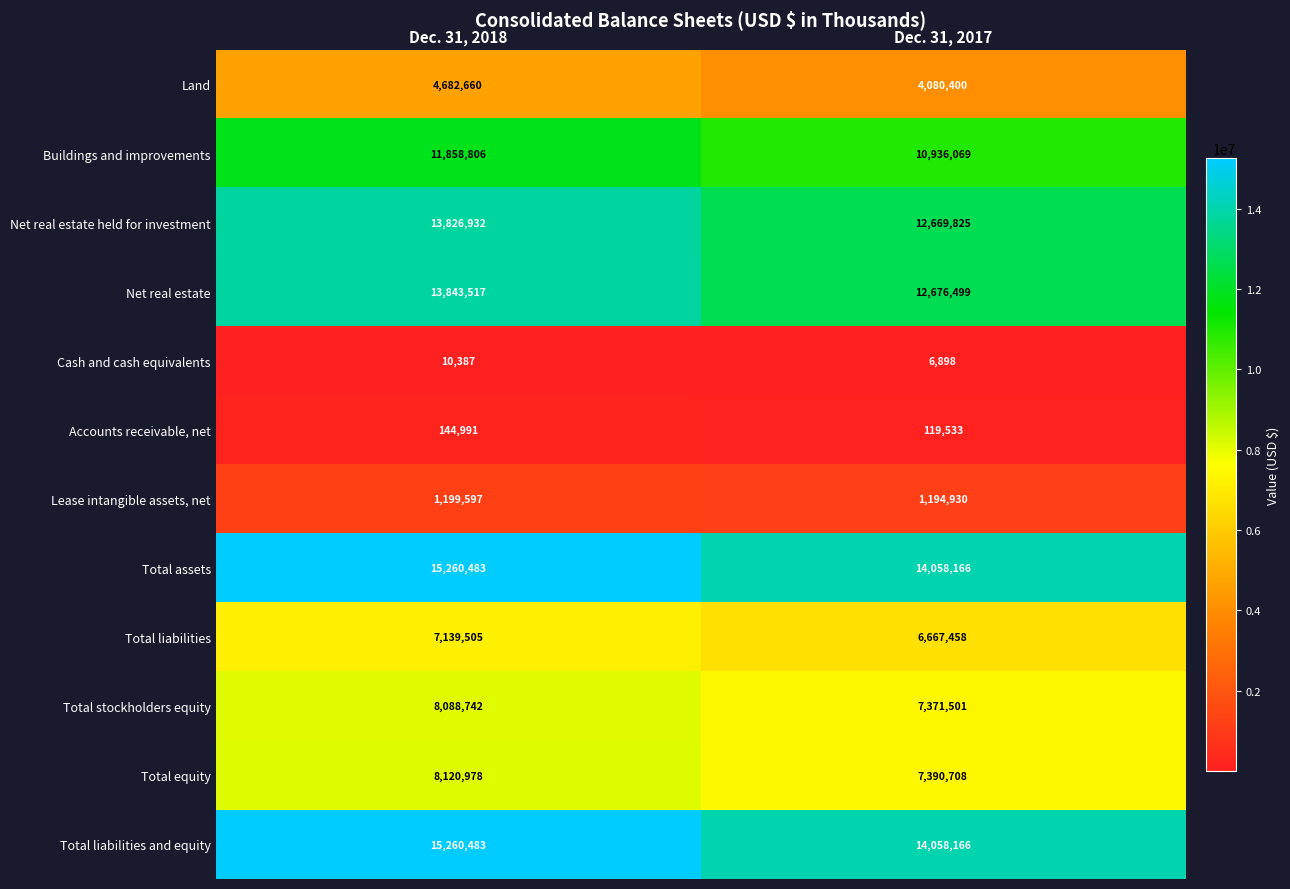

At which label is Lease intangible assets, net closest to 1197263?

Dec. 31, 2017